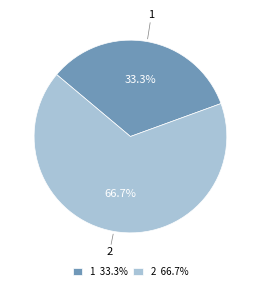

Combined, do 2 and 1 account for over 50%?

Yes